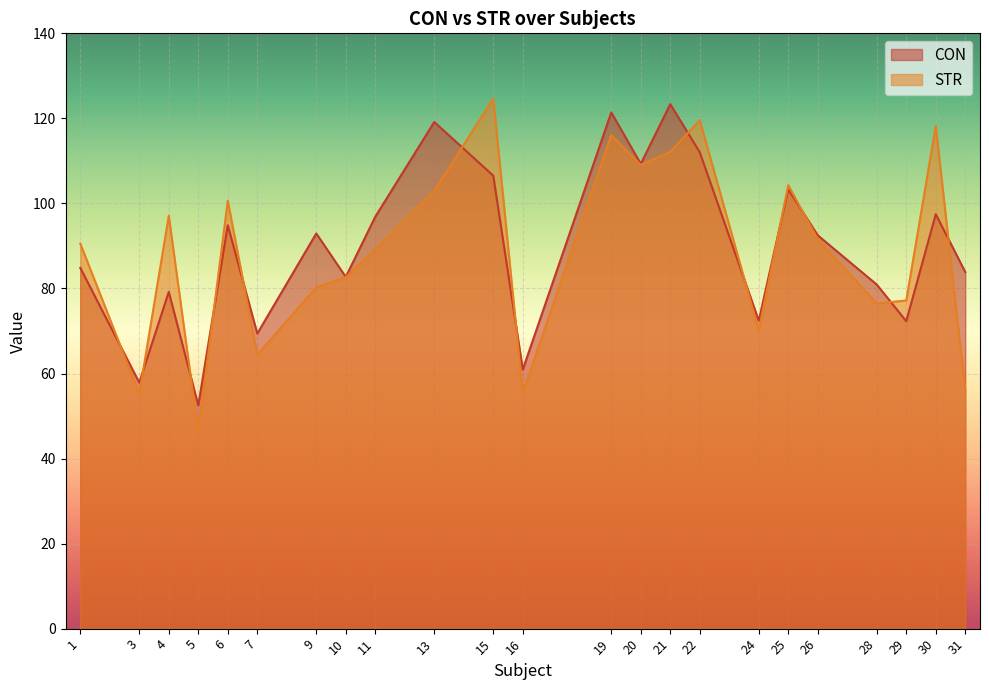

Reading left to right, list all the values displayed in this chart.

CON: 1=84.9	3=57.9	4=79.2	5=52.5	6=94.9	7=69.4	9=92.9	10=82.7	11=96.9	13=119.2	15=106.5	16=60.9	19=121.4	20=109.3	21=123.4	22=112.0	24=72.4	25=103.3	26=92.5	28=80.9	29=72.3	30=97.5	31=83.9
STR: 1=90.6	3=55.2	4=97.1	5=46.2	6=100.6	7=64.4	9=80.3	10=82.7	11=89.1	13=102.9	15=124.7	16=55.4	19=116.1	20=109.0	21=112.2	22=119.6	24=70.2	25=104.3	26=91.6	28=76.5	29=77.2	30=118.2	31=56.1